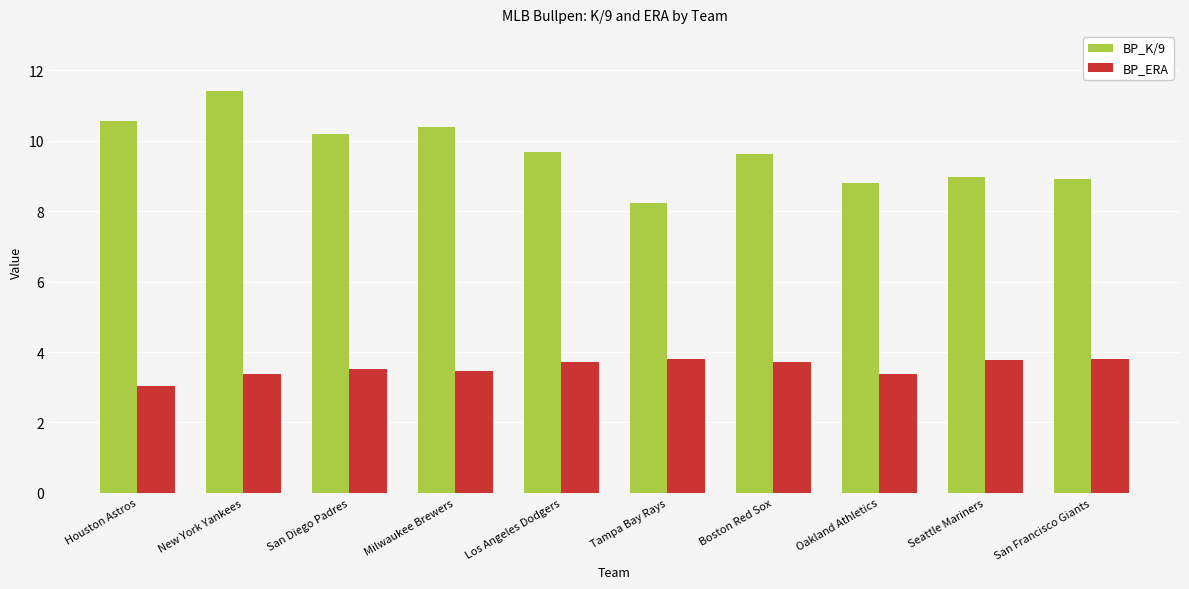

The value of BP_K/9 at Seattle Mariners is 9.0. True or false?

True